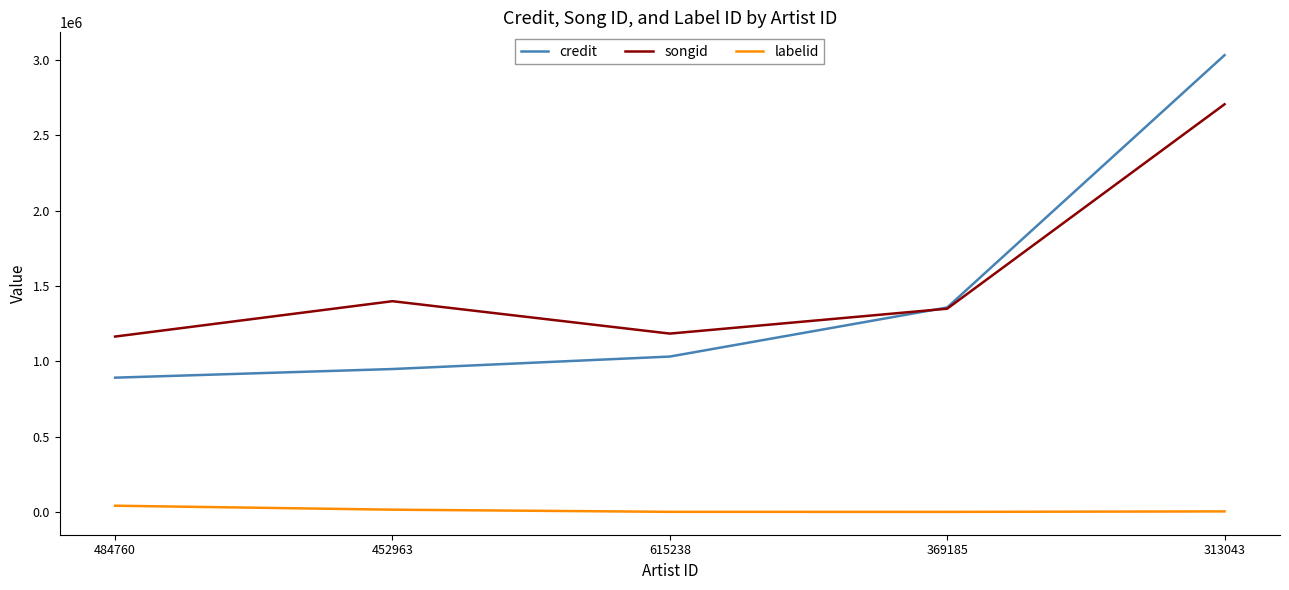

True or false: labelid has a value of 40998 at 484760.

True